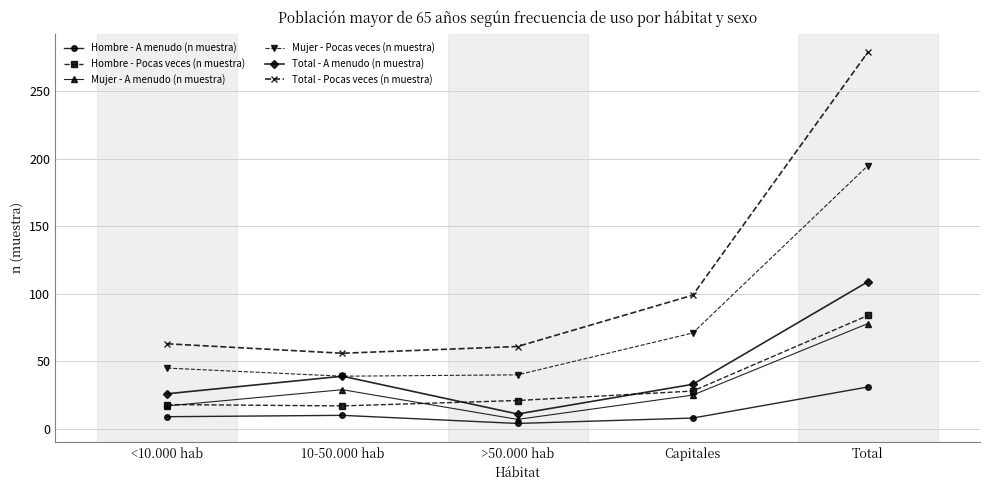

Between 10-50.000 hab and Capitales, which series saw the biggest shift?

Total - Pocas veces (n muestra)